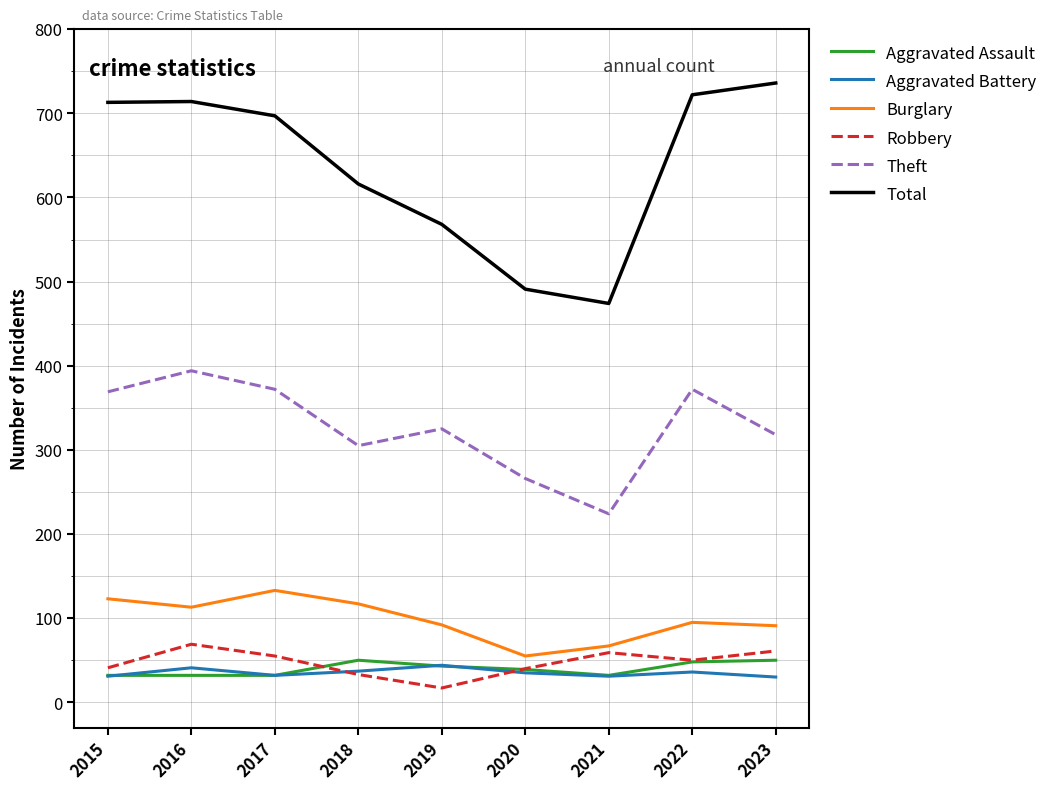

What is the difference between the highest and lowest values at 2023?

706